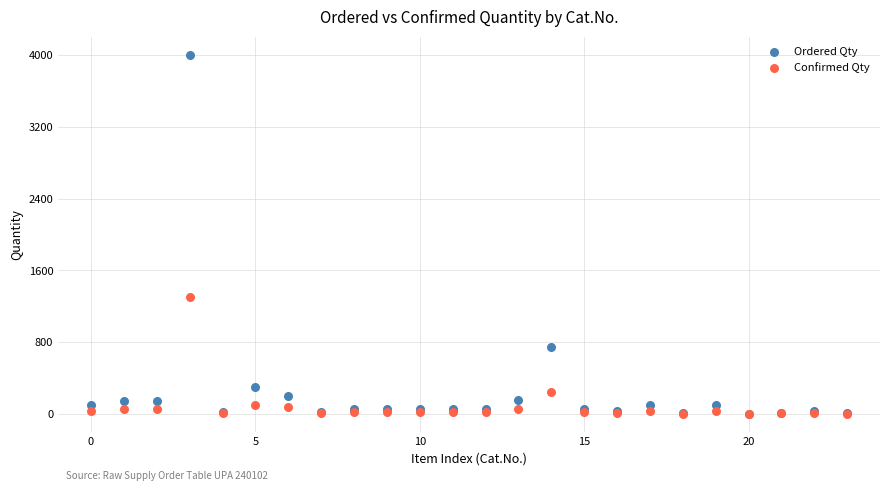

Which series has the widest spread of Y values?

Ordered Qty